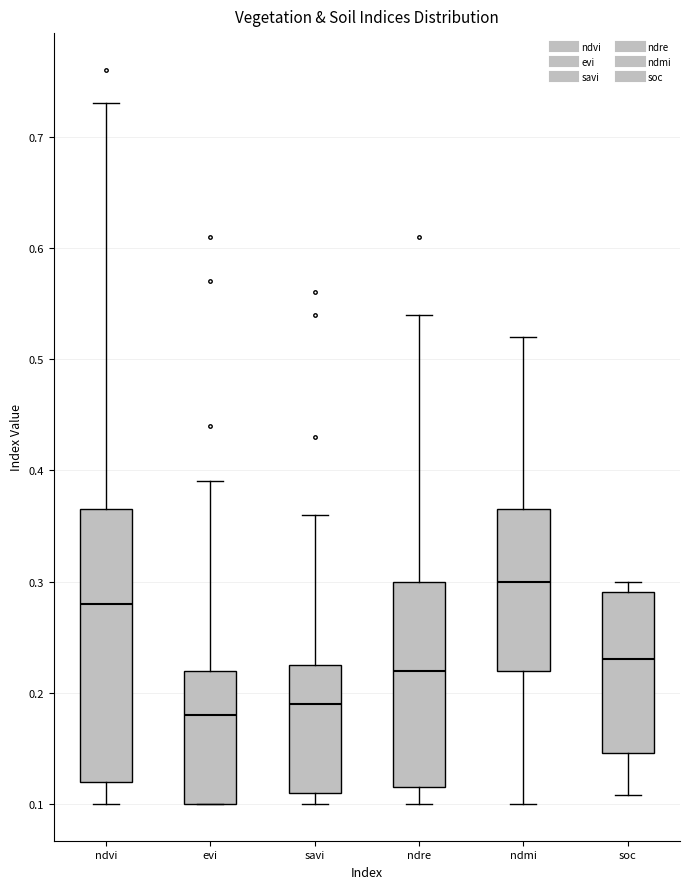

Reading left to right, transcribe this box plot: for each box, give where its median line is, the range the box spans, and where its two whiskers end, as read against the y-axis. The values are not printed on the chart, so give them approximately, as read against the axis.

ndvi: median 0.28, box 0.12 to 0.37, whiskers 0.10 to 0.73
evi: median 0.18, box 0.10 to 0.22, whiskers 0.10 to 0.39
savi: median 0.19, box 0.11 to 0.23, whiskers 0.10 to 0.36
ndre: median 0.22, box 0.12 to 0.30, whiskers 0.10 to 0.54
ndmi: median 0.30, box 0.22 to 0.37, whiskers 0.10 to 0.52
soc: median 0.23, box 0.15 to 0.29, whiskers 0.11 to 0.30